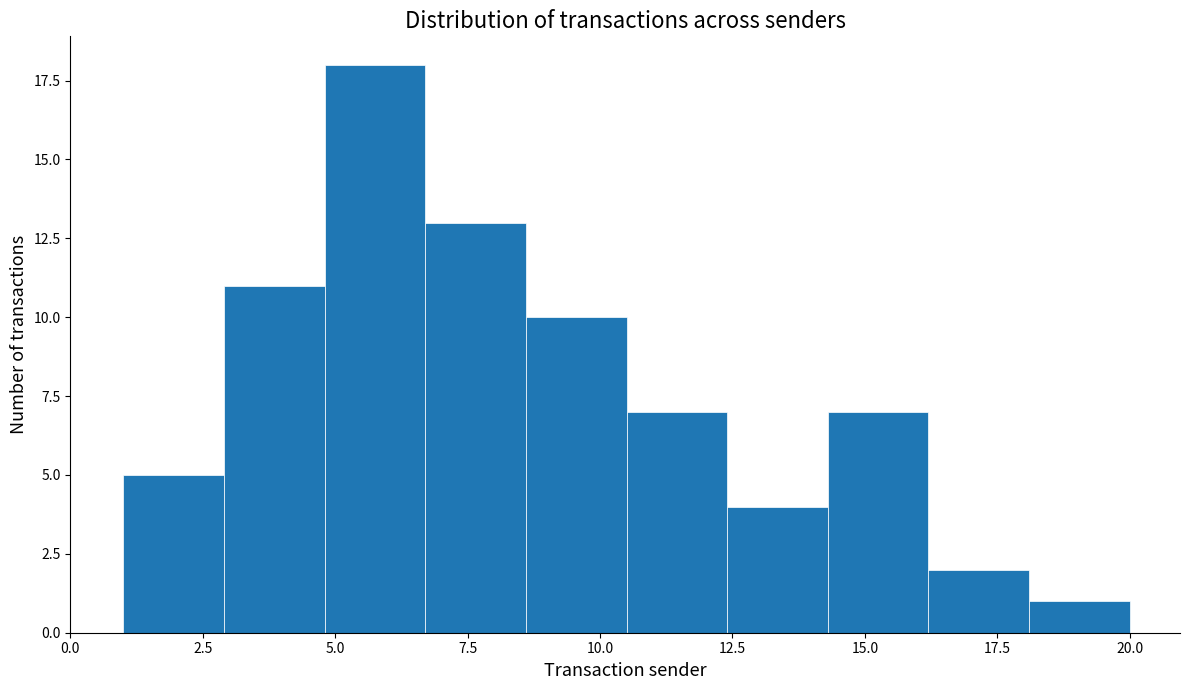

Around what value on the x-axis is the tallest bar? Give the approximate position of its centre, as read against the axis.

6.0